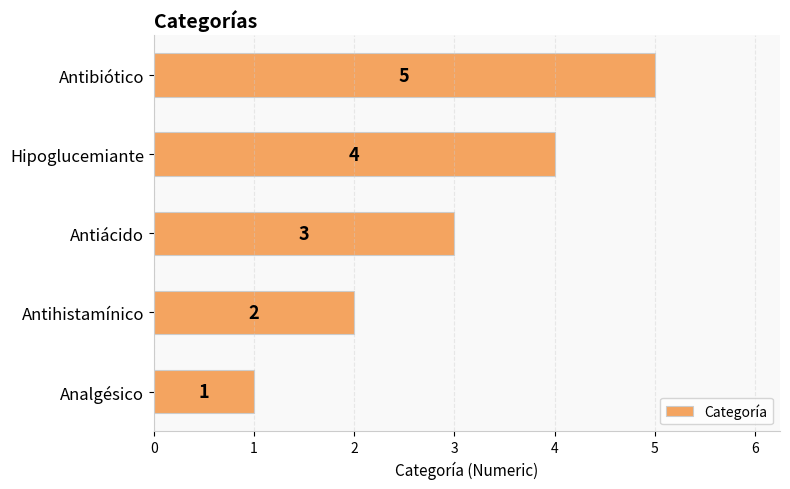

What is the change in value from Hipoglucemiante to Antibiótico?

+1